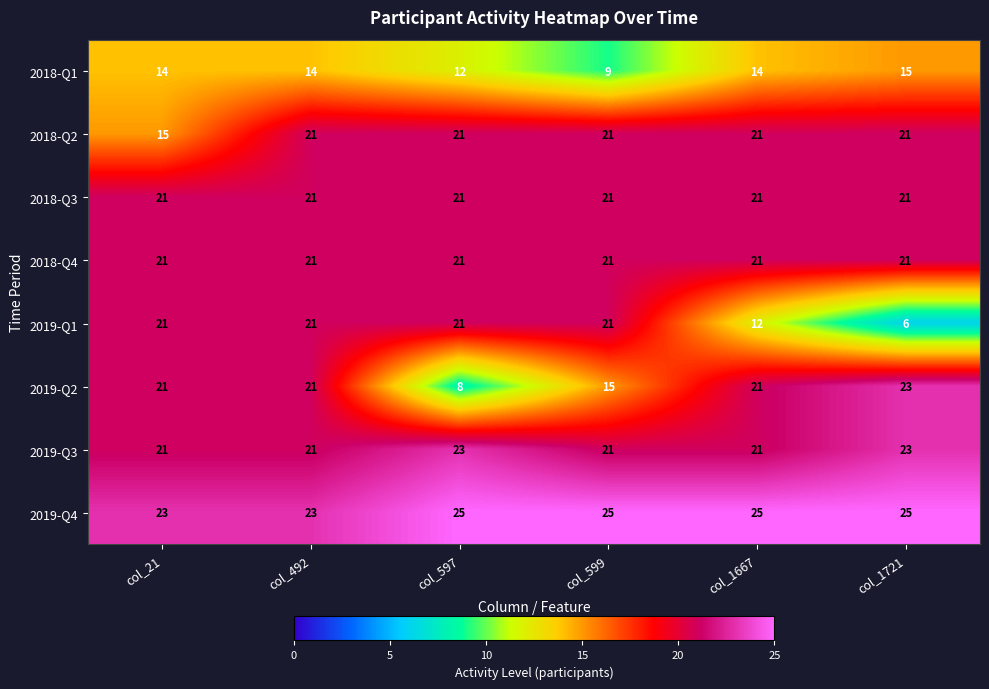

The value of 2019-Q4 at col_492 is 23. True or false?

True